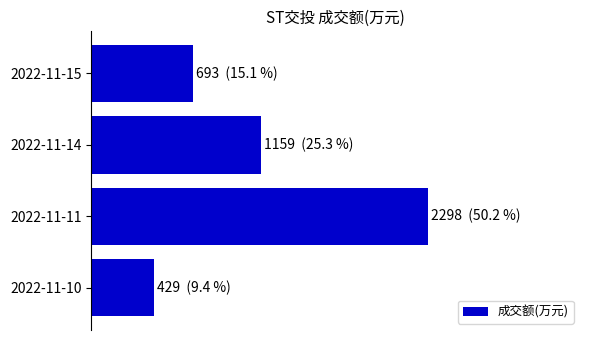

Are the bars horizontal?

Yes